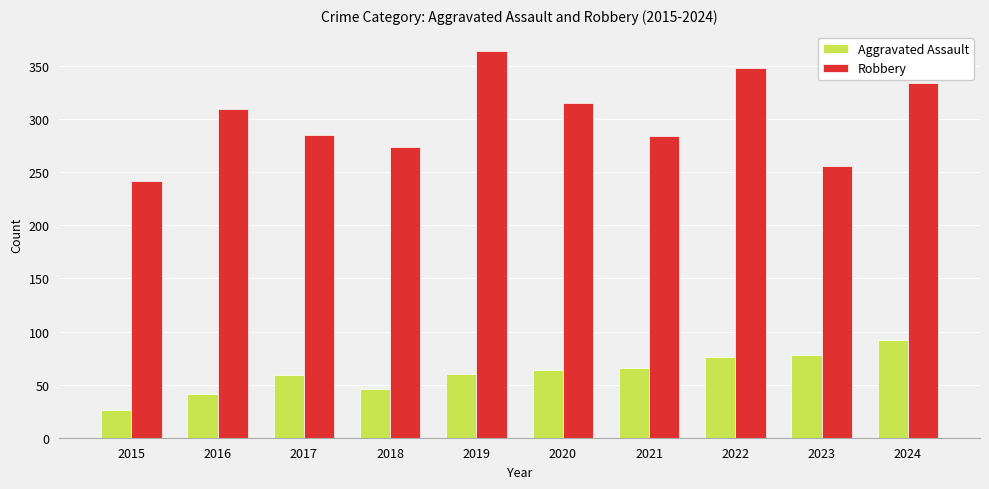

The value of Robbery at 2022 is 348. True or false?

True